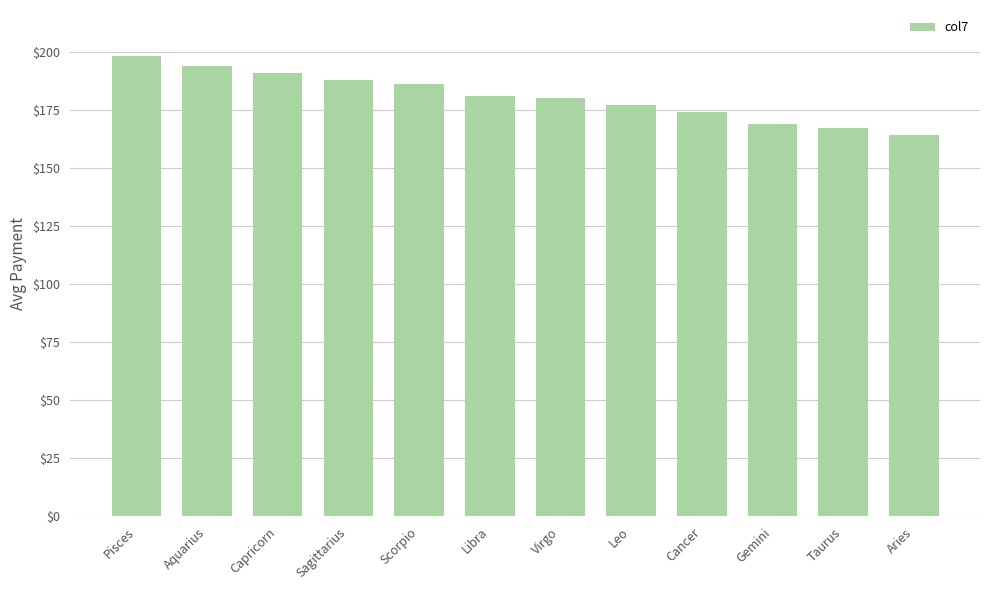

At which label does the data first exceed 181?

Pisces